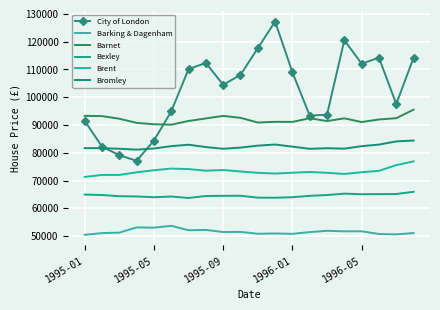

In City of London, how many points are higher than both neighbors (excluding endpoints)?

4